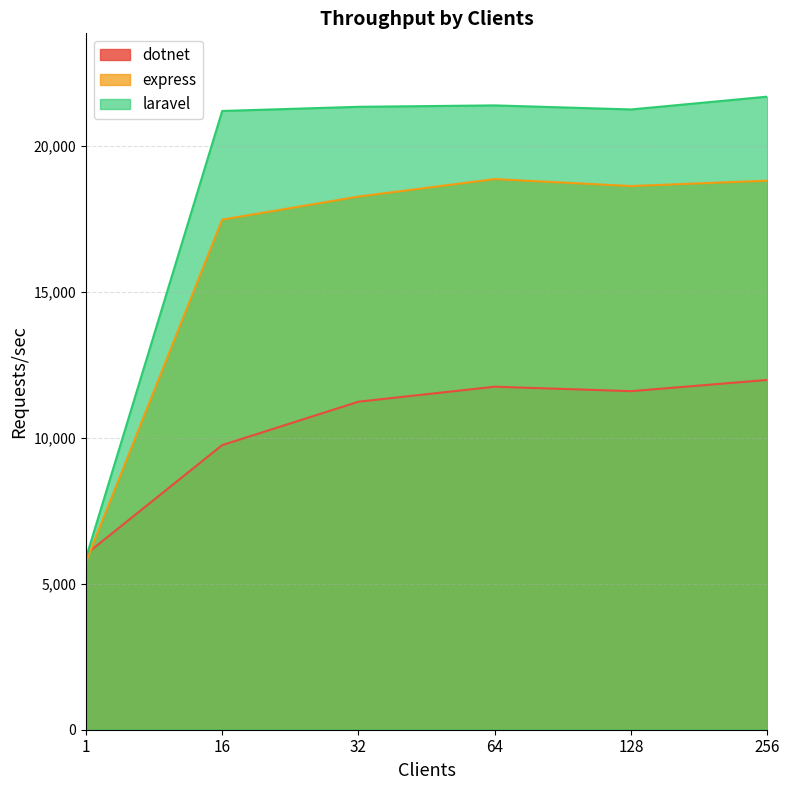

True or false: laravel and express intersect in this chart.

False